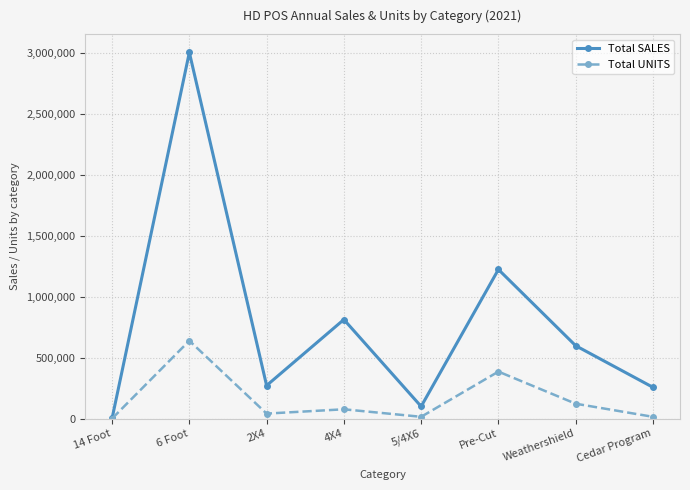

What is the average value of the Total UNITS series?

161342